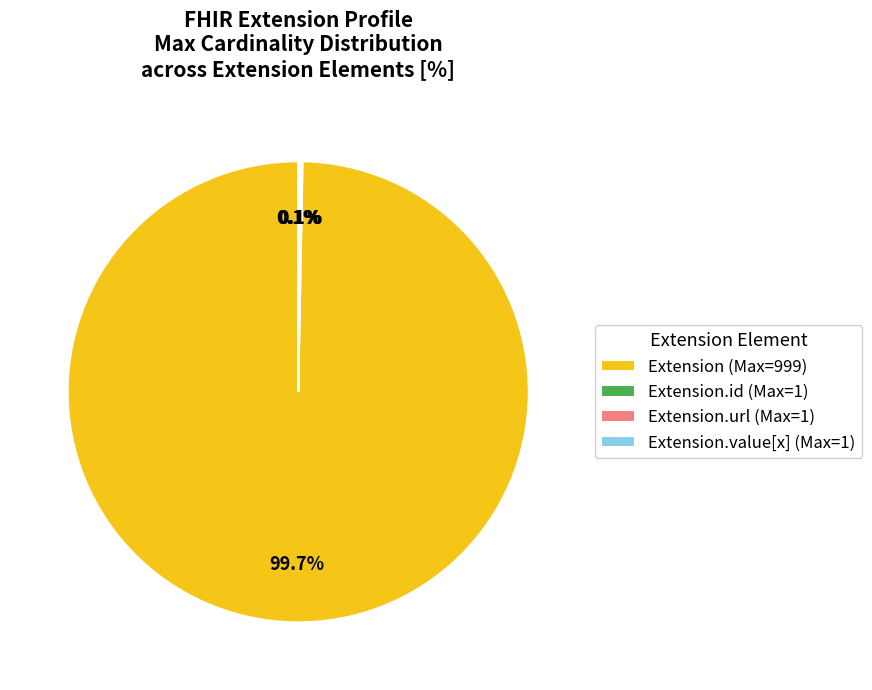

Is there any slice that represents more than half of the pie?

Yes